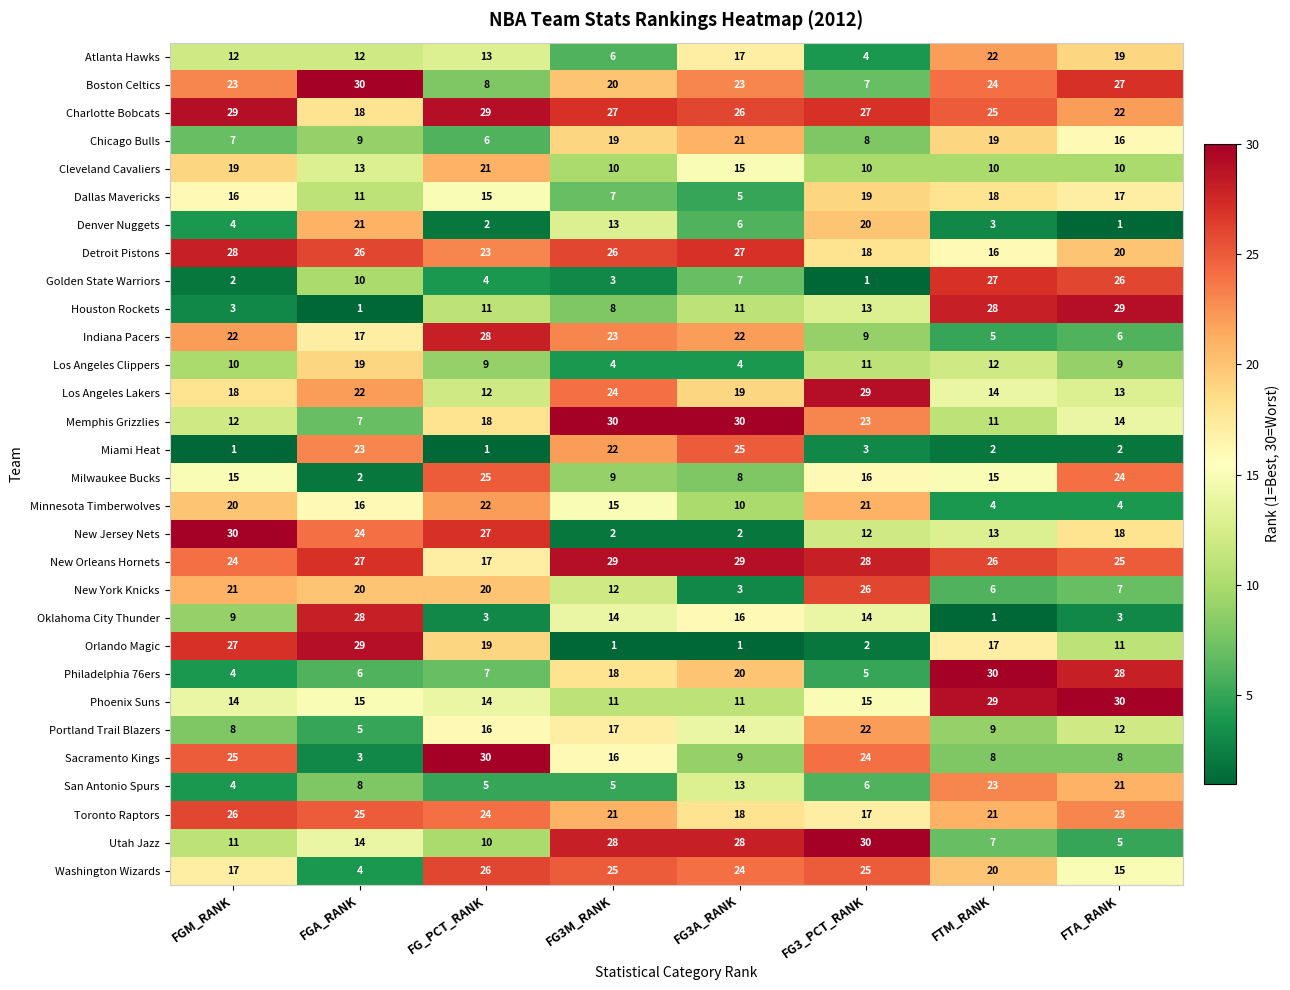

At FG3_PCT_RANK, list the series in order from smallest to largest.

Golden State Warriors, Orlando Magic, Miami Heat, Atlanta Hawks, Philadelphia 76ers, San Antonio Spurs, Boston Celtics, Chicago Bulls, Indiana Pacers, Cleveland Cavaliers, Los Angeles Clippers, New Jersey Nets, Houston Rockets, Oklahoma City Thunder, Phoenix Suns, Milwaukee Bucks, Toronto Raptors, Detroit Pistons, Dallas Mavericks, Denver Nuggets, Minnesota Timberwolves, Portland Trail Blazers, Memphis Grizzlies, Sacramento Kings, Washington Wizards, New York Knicks, Charlotte Bobcats, New Orleans Hornets, Los Angeles Lakers, Utah Jazz